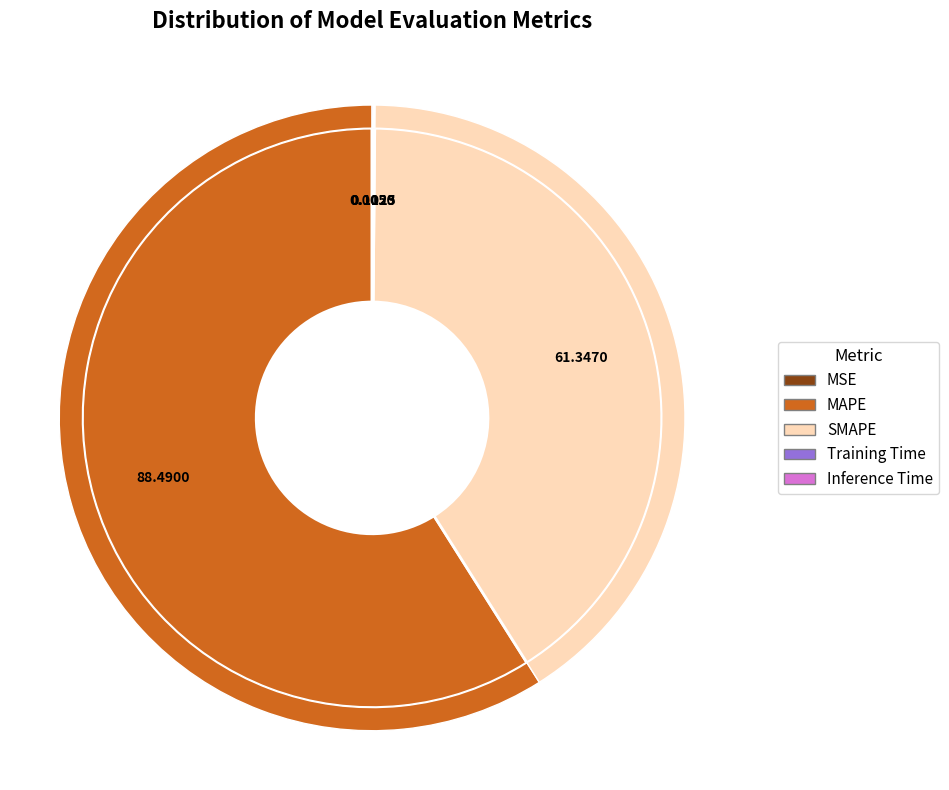

How many slices are in this pie chart?

5